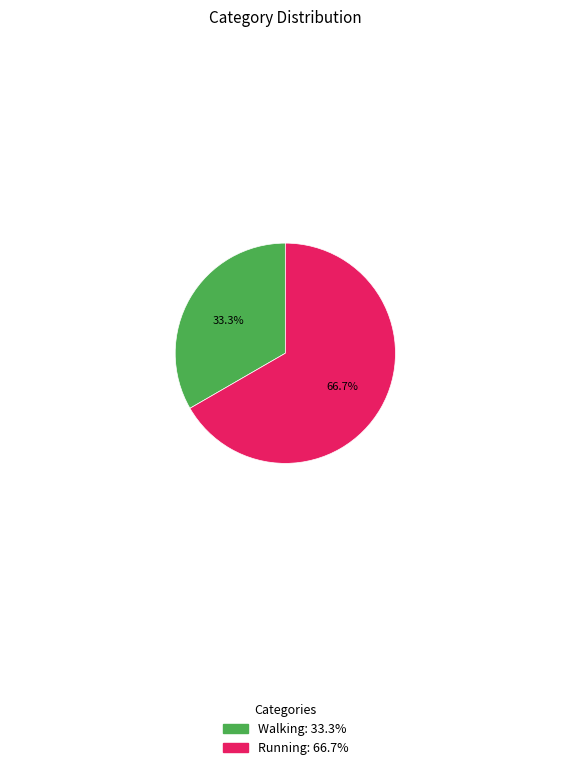

Is it true that Running is 77% of the pie?

False